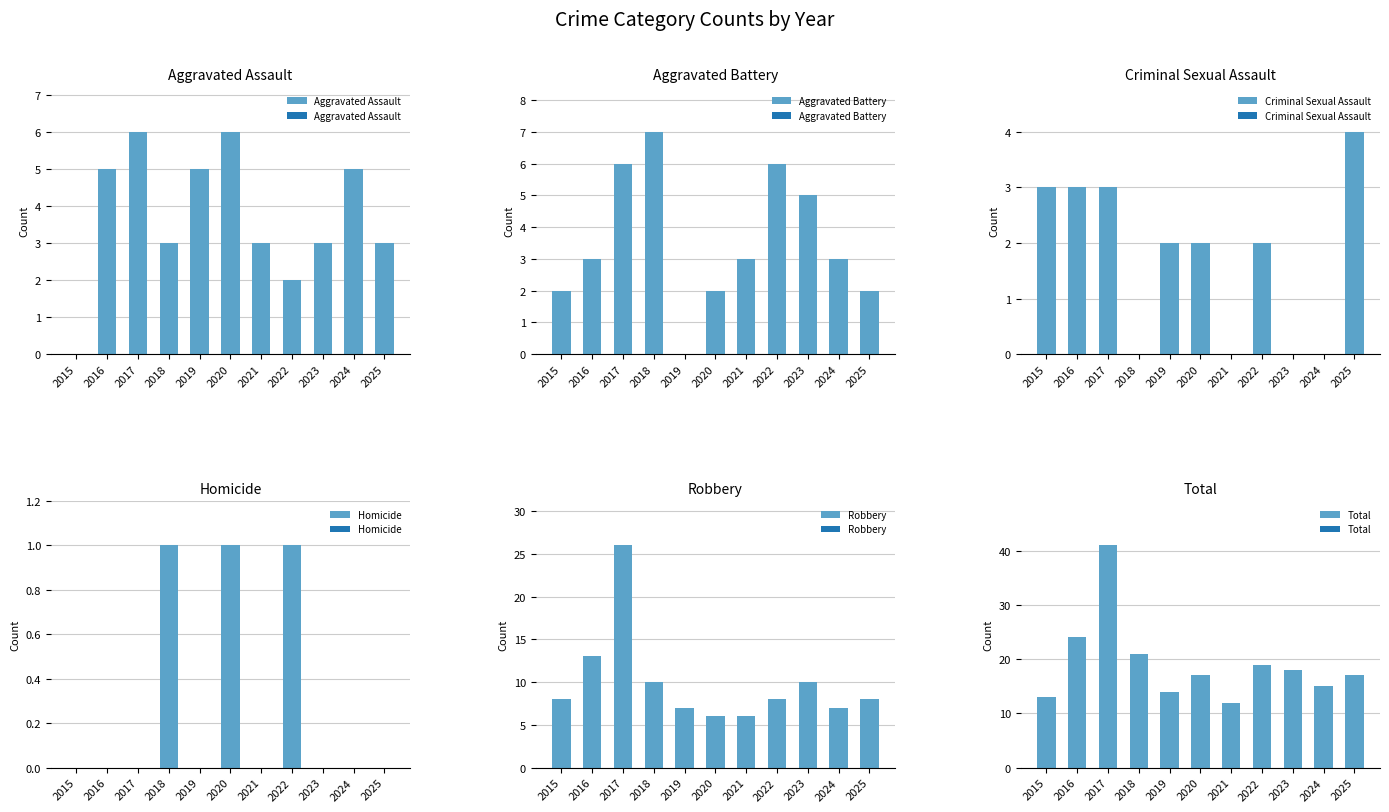

Which series has the largest total across all categories?

Total